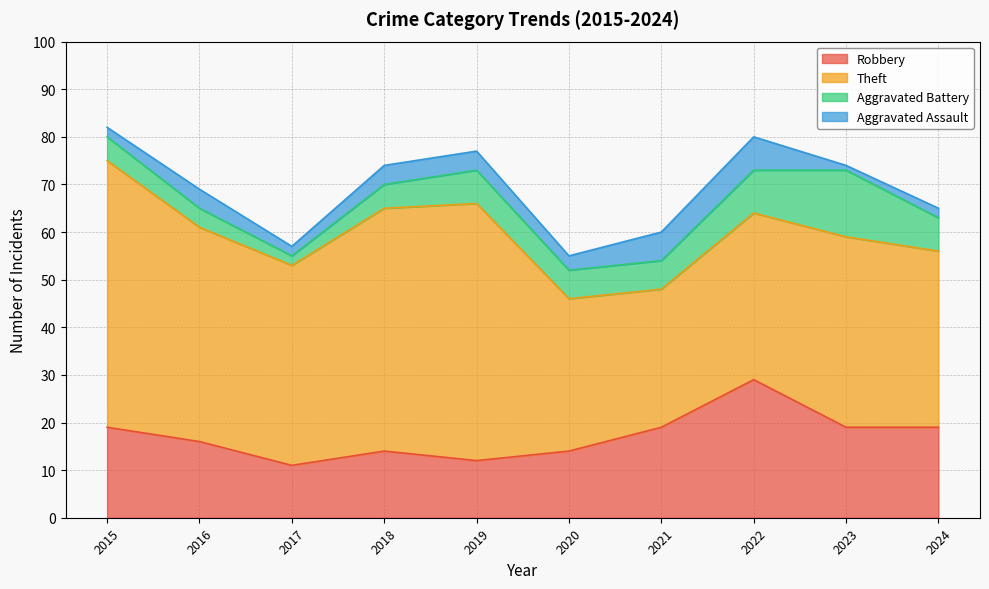

The Theft series shows 35 at 2022. True or false?

True